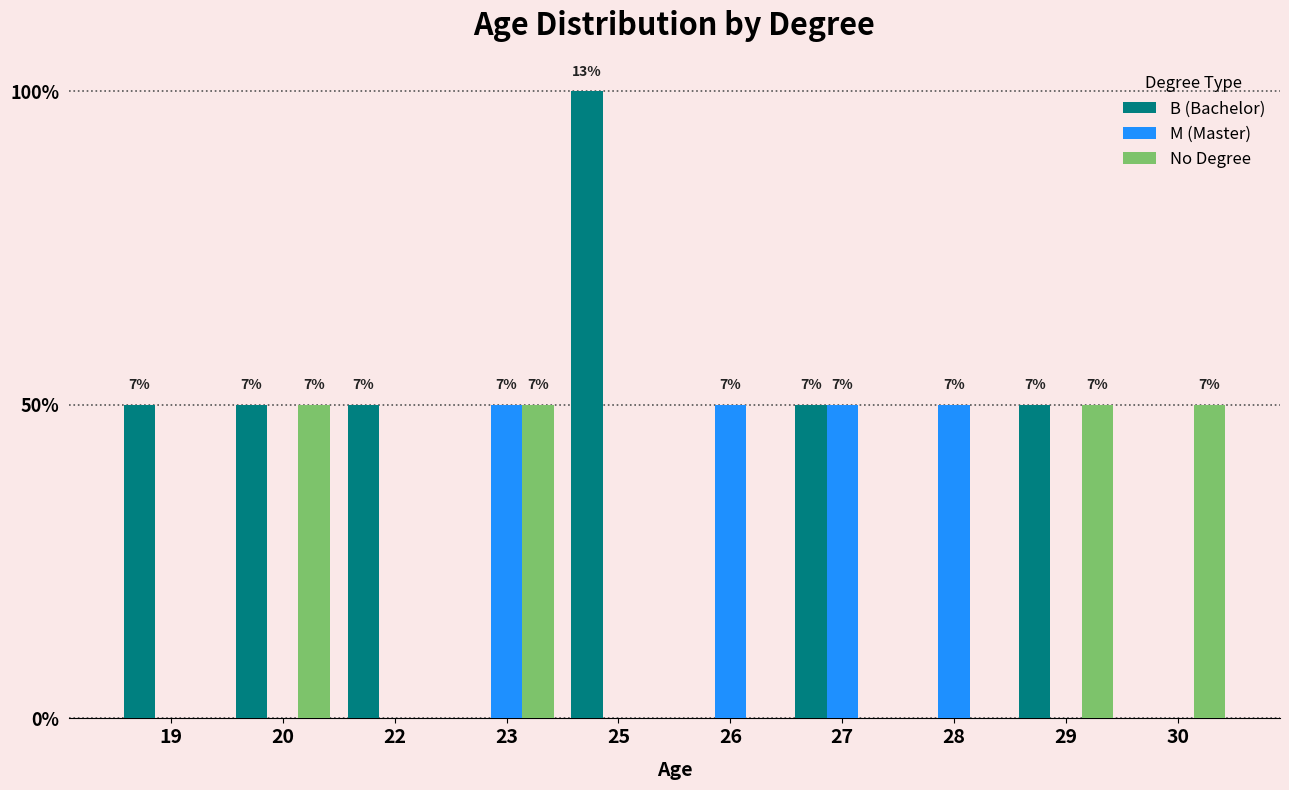

How many values in the B (Bachelor) series are below 1?

4